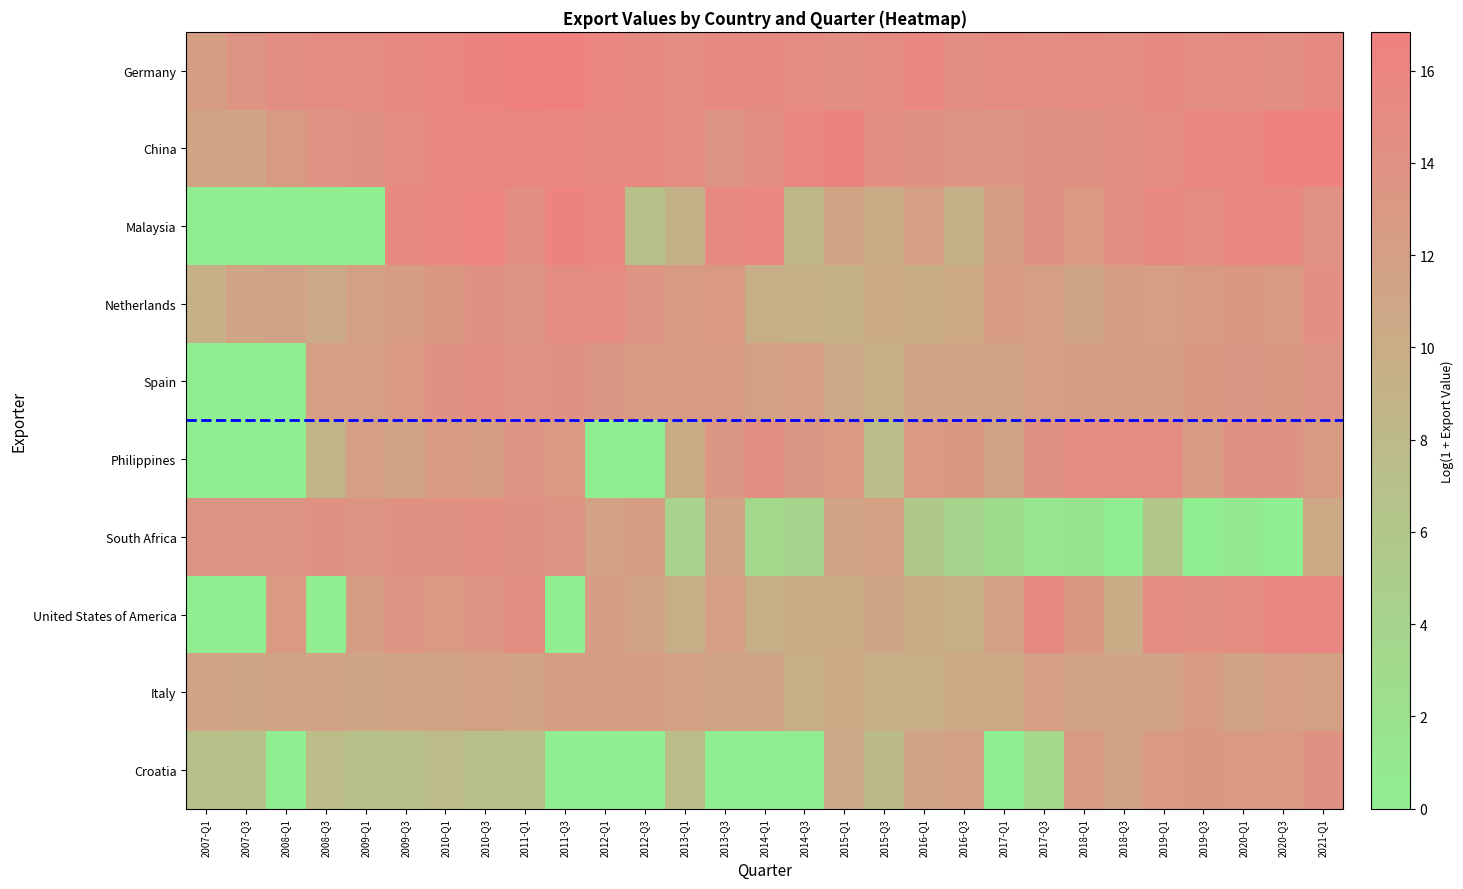

Reading left to right, extract all data points from this chart.

Germany: 2007-Q1=12.2	2007-Q3=13.7	2008-Q1=14.6	2008-Q3=14.9	2009-Q1=15.0	2009-Q3=15.3	2010-Q1=15.7	2010-Q3=16.2	2011-Q1=16.8	2011-Q3=16.8	2012-Q1=16.0	2012-Q3=15.1	2013-Q1=14.8	2013-Q3=15.2	2014-Q1=15.3	2014-Q3=15.0	2015-Q1=14.5	2015-Q3=15.0	2016-Q1=15.6	2016-Q3=14.6	2017-Q1=15.0	2017-Q3=14.7	2018-Q1=15.1	2018-Q3=14.8	2019-Q1=15.1	2019-Q3=14.8	2020-Q1=14.9	2020-Q3=14.6	2021-Q1=15.1
China: 2007-Q1=11.4	2007-Q3=11.3	2008-Q1=12.7	2008-Q3=13.9	2009-Q1=14.1	2009-Q3=14.9	2010-Q1=15.7	2010-Q3=15.7	2011-Q1=15.9	2011-Q3=15.7	2012-Q1=15.3	2012-Q3=15.3	2013-Q1=14.9	2013-Q3=13.4	2014-Q1=14.4	2014-Q3=15.5	2015-Q1=16.3	2015-Q3=14.3	2016-Q1=14.0	2016-Q3=13.7	2017-Q1=13.3	2017-Q3=13.8	2018-Q1=14.0	2018-Q3=14.3	2019-Q1=14.8	2019-Q3=15.5	2020-Q1=15.5	2020-Q3=16.5	2021-Q1=16.4
Malaysia: 2007-Q1=0.0	2007-Q3=0.0	2008-Q1=0.0	2008-Q3=0.0	2009-Q1=0.0	2009-Q3=15.2	2010-Q1=15.6	2010-Q3=16.2	2011-Q1=14.5	2011-Q3=16.3	2012-Q1=15.9	2012-Q3=6.9	2013-Q1=9.1	2013-Q3=15.3	2014-Q1=15.6	2014-Q3=8.4	2015-Q1=11.6	2015-Q3=10.1	2016-Q1=12.0	2016-Q3=9.2	2017-Q1=12.3	2017-Q3=14.2	2018-Q1=12.9	2018-Q3=14.3	2019-Q1=15.3	2019-Q3=14.9	2020-Q1=15.8	2020-Q3=15.6	2021-Q1=13.8
Netherlands: 2007-Q1=9.4	2007-Q3=11.1	2008-Q1=11.5	2008-Q3=10.5	2009-Q1=11.8	2009-Q3=12.3	2010-Q1=13.0	2010-Q3=13.9	2011-Q1=13.5	2011-Q3=14.9	2012-Q1=15.1	2012-Q3=13.7	2013-Q1=12.7	2013-Q3=13.0	2014-Q1=9.6	2014-Q3=9.4	2015-Q1=9.3	2015-Q3=10.3	2016-Q1=10.0	2016-Q3=10.6	2017-Q1=12.7	2017-Q3=12.0	2018-Q1=11.0	2018-Q3=12.3	2019-Q1=11.9	2019-Q3=12.8	2020-Q1=13.1	2020-Q3=12.8	2021-Q1=14.2
Spain: 2007-Q1=0.0	2007-Q3=0.0	2008-Q1=0.0	2008-Q3=11.9	2009-Q1=12.0	2009-Q3=12.9	2010-Q1=14.1	2010-Q3=14.3	2011-Q1=13.9	2011-Q3=14.2	2012-Q1=13.3	2012-Q3=12.8	2013-Q1=12.6	2013-Q3=12.7	2014-Q1=11.7	2014-Q3=12.0	2015-Q1=10.5	2015-Q3=9.7	2016-Q1=11.1	2016-Q3=11.1	2017-Q1=11.4	2017-Q3=11.9	2018-Q1=12.1	2018-Q3=12.2	2019-Q1=12.2	2019-Q3=13.0	2020-Q1=13.2	2020-Q3=13.1	2021-Q1=13.4
Philippines: 2007-Q1=0.0	2007-Q3=0.0	2008-Q1=0.0	2008-Q3=8.9	2009-Q1=12.1	2009-Q3=11.2	2010-Q1=12.7	2010-Q3=12.3	2011-Q1=13.4	2011-Q3=12.9	2012-Q1=0.0	2012-Q3=0.0	2013-Q1=10.1	2013-Q3=13.2	2014-Q1=14.4	2014-Q3=13.2	2015-Q1=12.9	2015-Q3=7.2	2016-Q1=13.0	2016-Q3=13.1	2017-Q1=11.6	2017-Q3=14.0	2018-Q1=14.8	2018-Q3=15.0	2019-Q1=15.0	2019-Q3=12.6	2020-Q1=14.2	2020-Q3=13.8	2021-Q1=12.7
South Africa: 2007-Q1=13.4	2007-Q3=13.5	2008-Q1=13.5	2008-Q3=14.0	2009-Q1=13.6	2009-Q3=13.9	2010-Q1=14.1	2010-Q3=14.2	2011-Q1=13.9	2011-Q3=13.6	2012-Q1=11.8	2012-Q3=12.4	2013-Q1=4.1	2013-Q3=11.6	2014-Q1=3.4	2014-Q3=3.9	2015-Q1=11.3	2015-Q3=11.8	2016-Q1=5.6	2016-Q3=4.1	2017-Q1=2.5	2017-Q3=1.1	2018-Q1=1.4	2018-Q3=0.0	2019-Q1=6.0	2019-Q3=0.0	2020-Q1=0.7	2020-Q3=0.0	2021-Q1=10.6
United States of America: 2007-Q1=0.0	2007-Q3=0.0	2008-Q1=13.0	2008-Q3=0.0	2009-Q1=12.3	2009-Q3=13.4	2010-Q1=12.9	2010-Q3=13.4	2011-Q1=14.4	2011-Q3=0.0	2012-Q1=12.3	2012-Q3=11.5	2013-Q1=9.6	2013-Q3=11.9	2014-Q1=9.5	2014-Q3=10.0	2015-Q1=10.1	2015-Q3=11.0	2016-Q1=10.1	2016-Q3=9.6	2017-Q1=11.7	2017-Q3=15.3	2018-Q1=13.1	2018-Q3=10.1	2019-Q1=14.7	2019-Q3=14.5	2020-Q1=14.8	2020-Q3=15.6	2021-Q1=15.8
Italy: 2007-Q1=11.6	2007-Q3=11.0	2008-Q1=11.1	2008-Q3=11.5	2009-Q1=10.8	2009-Q3=11.1	2010-Q1=11.4	2010-Q3=11.9	2011-Q1=11.6	2011-Q3=12.4	2012-Q1=12.2	2012-Q3=12.4	2013-Q1=11.8	2013-Q3=11.3	2014-Q1=11.1	2014-Q3=9.7	2015-Q1=10.6	2015-Q3=9.5	2016-Q1=9.7	2016-Q3=10.6	2017-Q1=10.7	2017-Q3=12.1	2018-Q1=11.6	2018-Q3=11.1	2019-Q1=11.6	2019-Q3=12.6	2020-Q1=11.2	2020-Q3=12.0	2021-Q1=11.9
Croatia: 2007-Q1=6.9	2007-Q3=6.9	2008-Q1=0.0	2008-Q3=7.6	2009-Q1=6.9	2009-Q3=6.9	2010-Q1=7.6	2010-Q3=6.9	2011-Q1=6.9	2011-Q3=0.0	2012-Q1=0.0	2012-Q3=0.0	2013-Q1=7.2	2013-Q3=0.0	2014-Q1=0.0	2014-Q3=0.0	2015-Q1=10.3	2015-Q3=7.6	2016-Q1=11.4	2016-Q3=11.7	2017-Q1=0.0	2017-Q3=3.7	2018-Q1=12.8	2018-Q3=11.6	2019-Q1=12.9	2019-Q3=13.1	2020-Q1=13.0	2020-Q3=13.0	2021-Q1=14.0